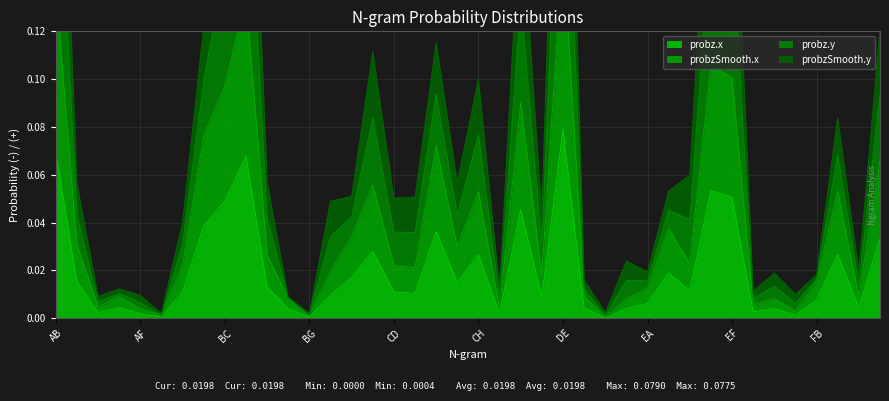

Which has a higher value, CE or EA?

CE